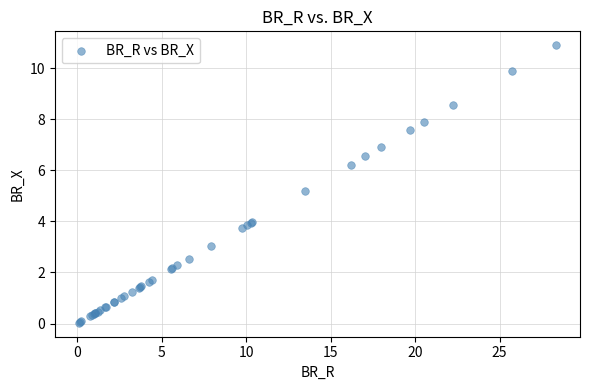

What Y value in the scatter plot is closest to 5?

5.2